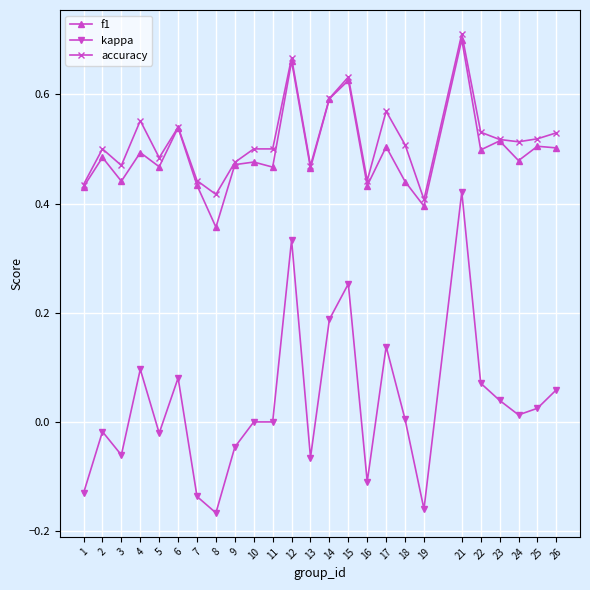

At which category does kappa reach its first local peak?

2